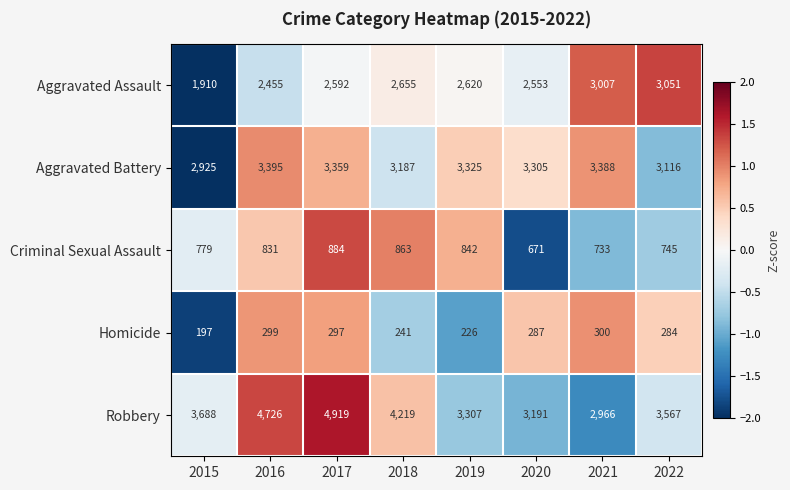

True or false: Aggravated Assault has a value of 1150 at 2018.

False